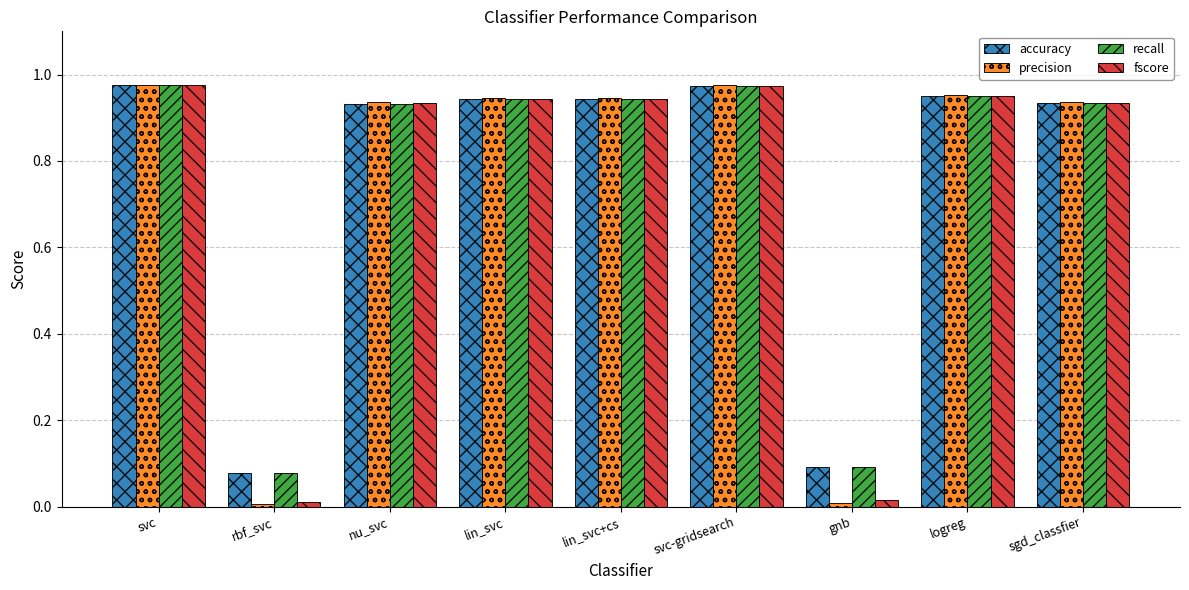

What is the sum of all recall values?

6.8